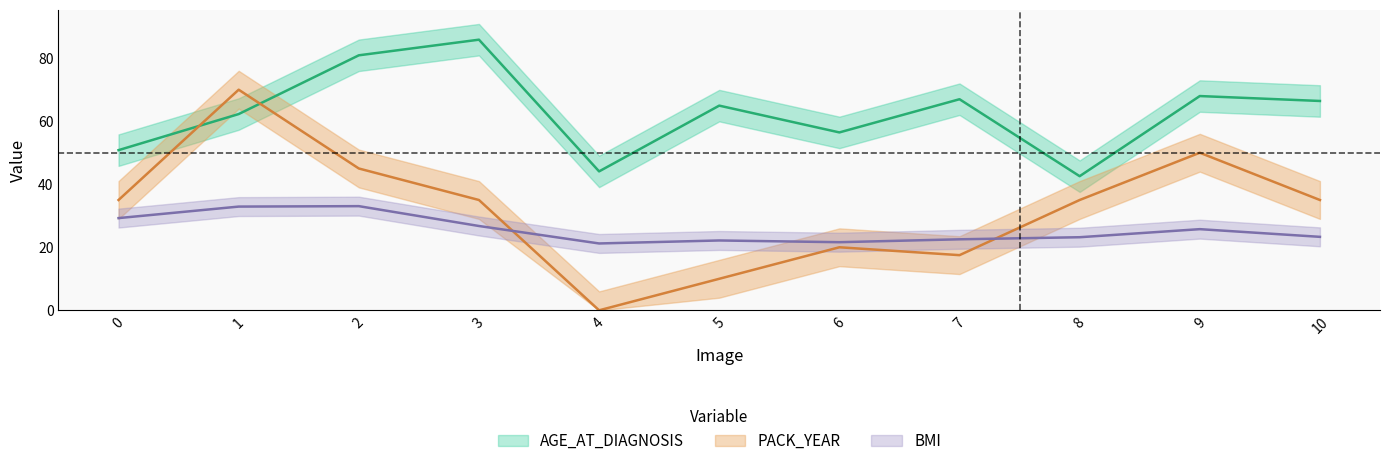

What is the maximum value for AGE_AT_DIAGNOSIS?

85.9